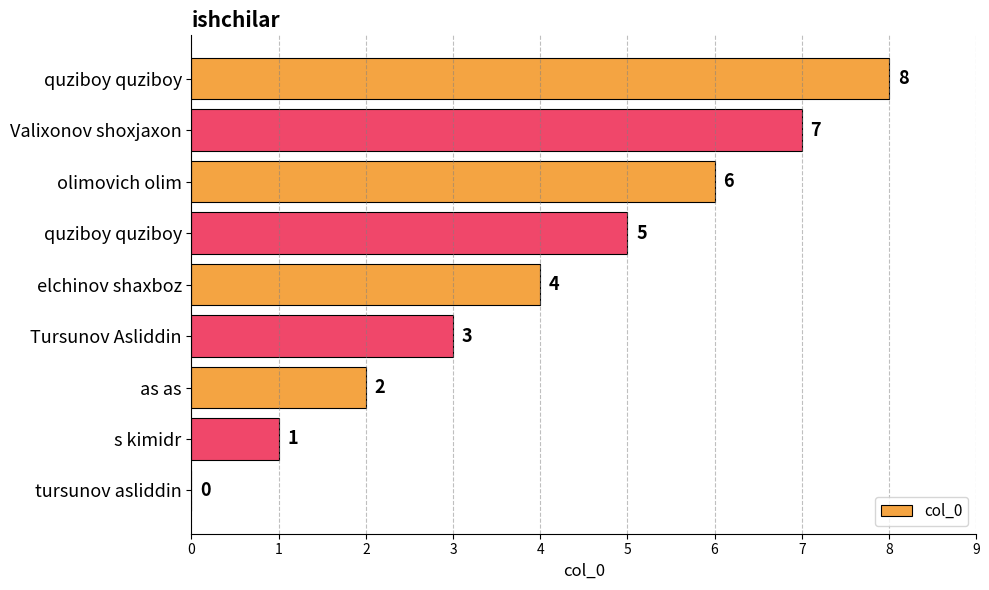

How many values are above zero?

8